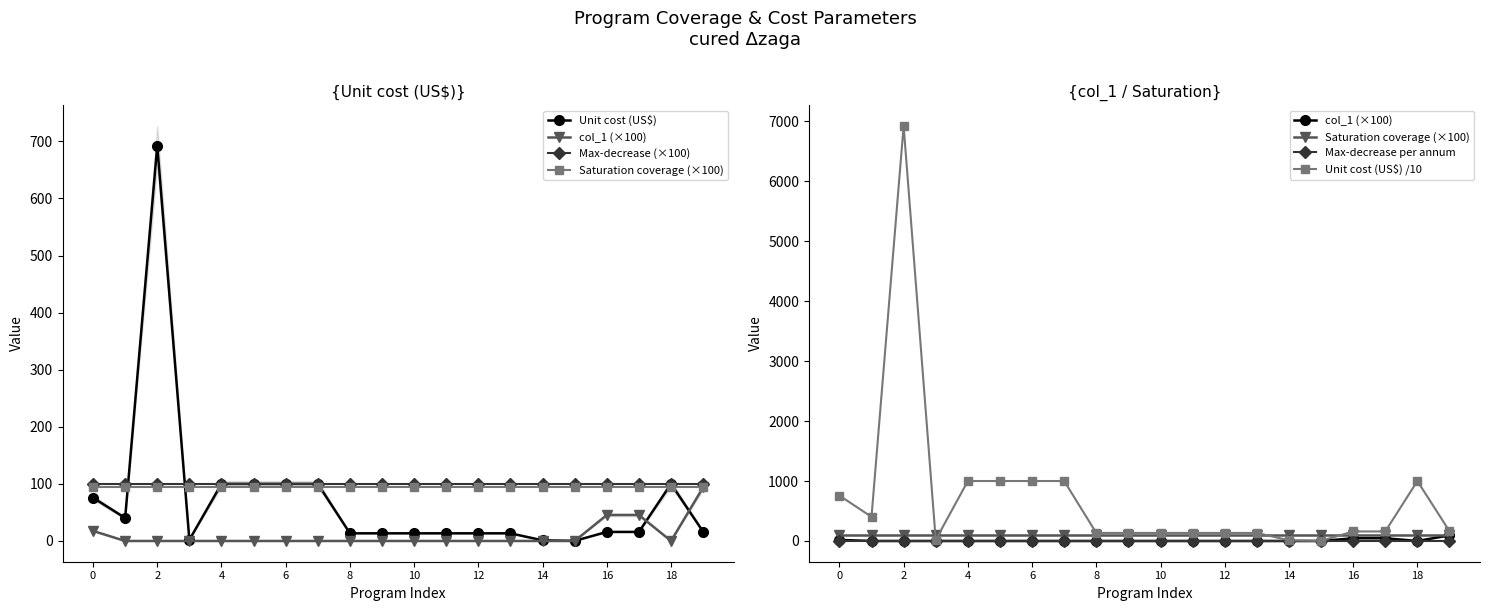

What is the difference between the maximum and second lowest values in the Unit cost (US$) series?

691.3